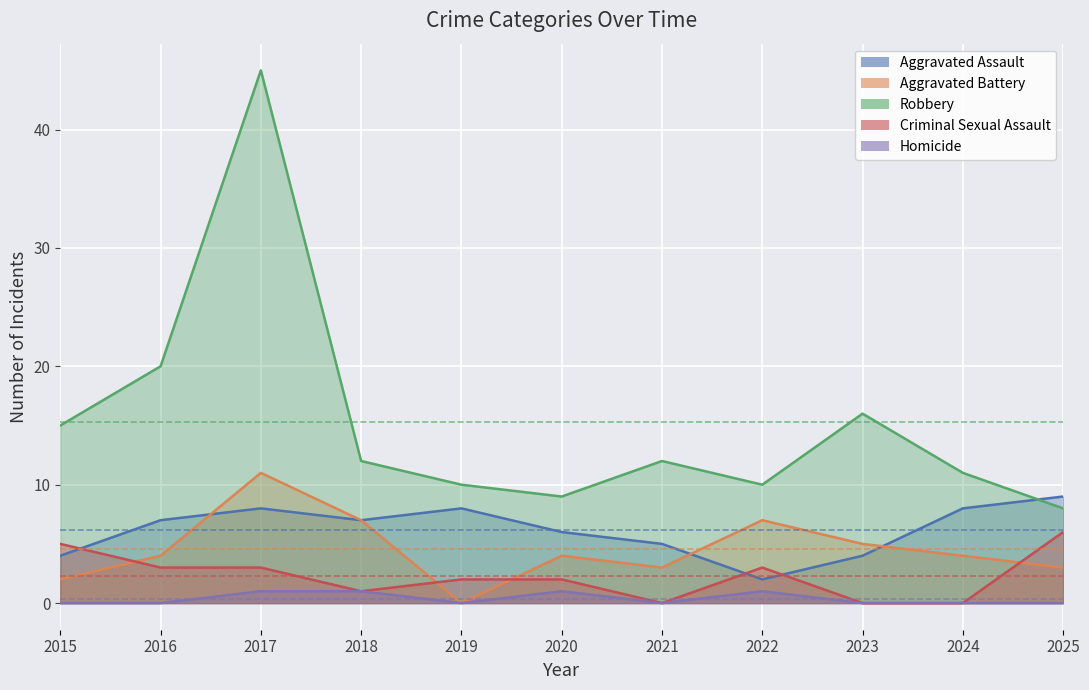

In Aggravated Battery, how many points are lower than both neighbors (excluding endpoints)?

2